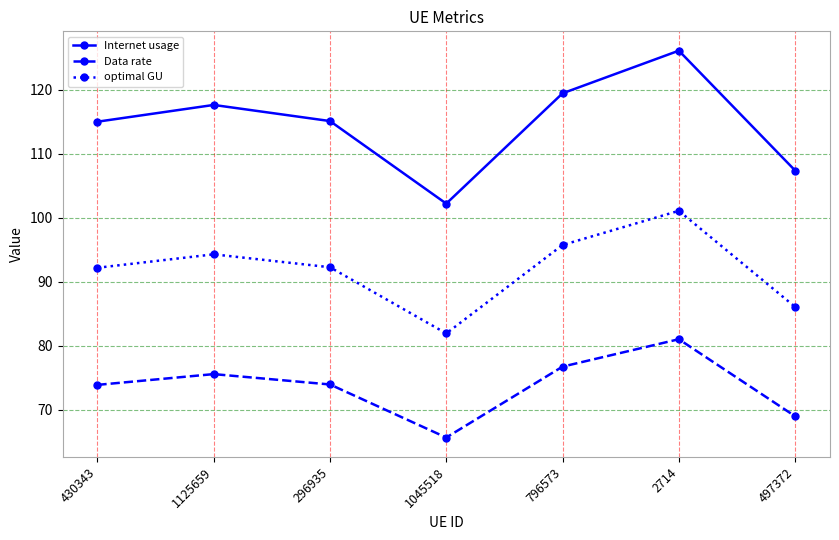

How many lines are shown in the chart?

3